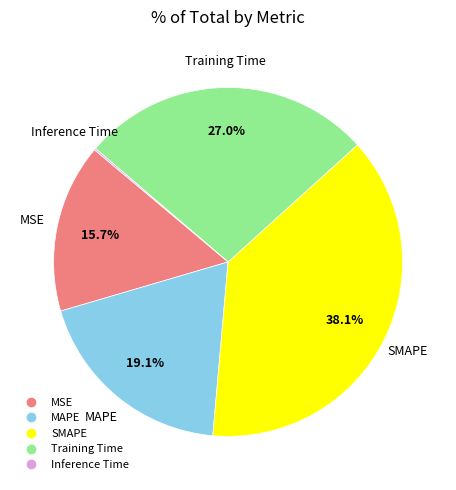

What percentage do Training Time and MAPE together represent?

46.1%